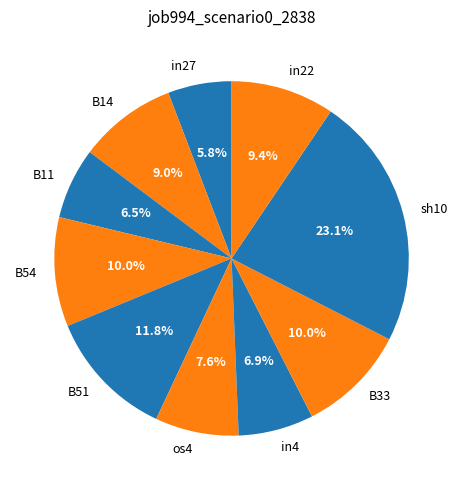

How many segments does this pie chart have?

10